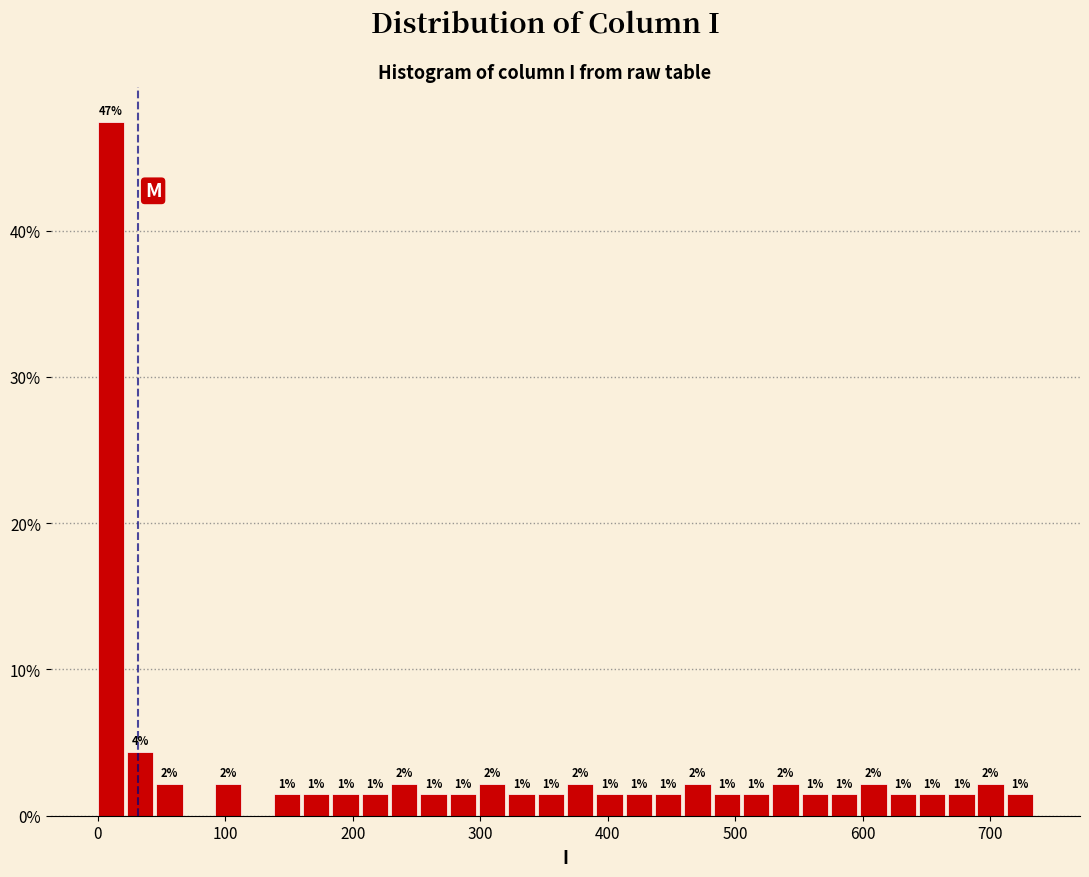

Read against the x-axis, roughly where is the centre of the tallest bar?

10